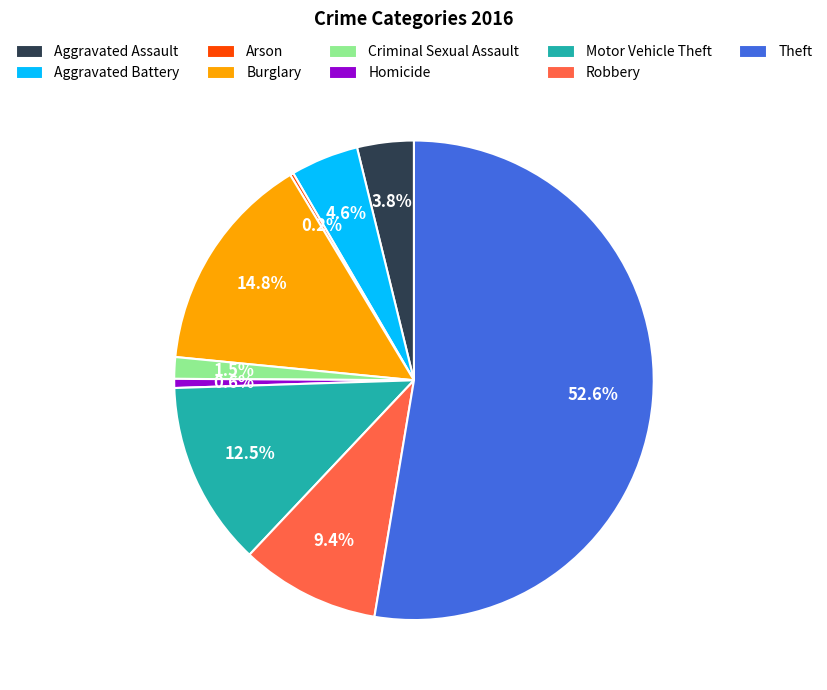

What is the total percentage of Aggravated Battery and Aggravated Assault?

8.4%